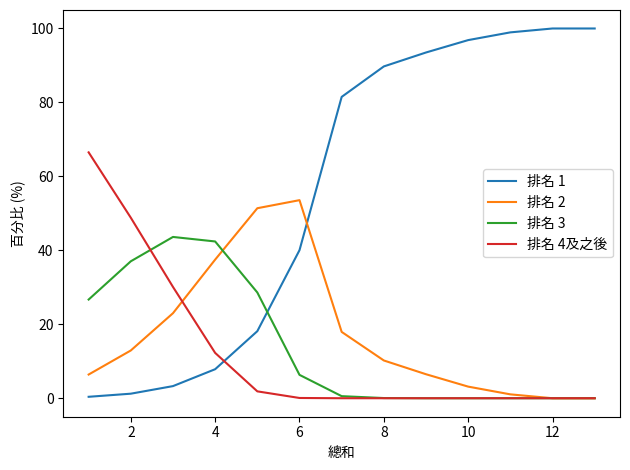

What are all the series names shown in the legend?

排名 1, 排名 2, 排名 3, 排名 4及之後